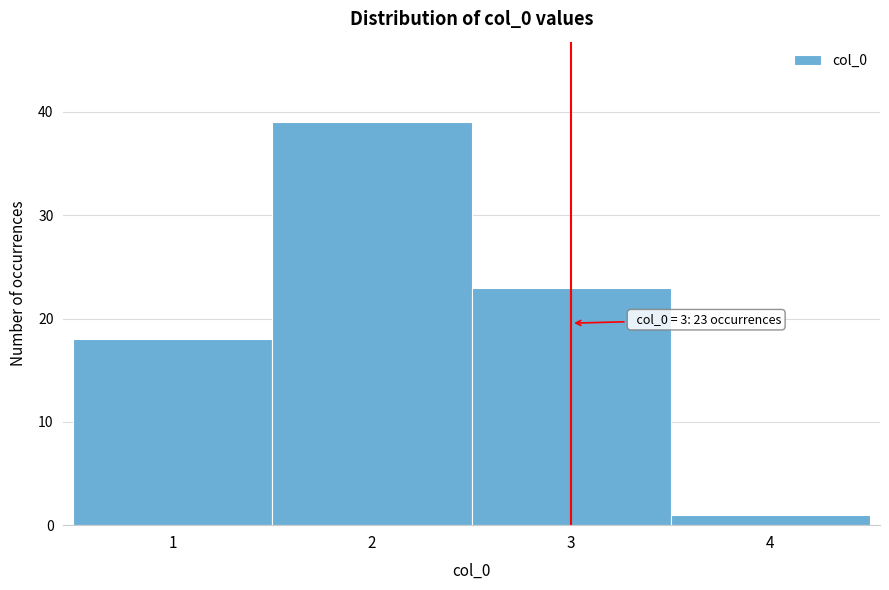

Which range on the x-axis has the tallest bar?

1.5 to 2.5